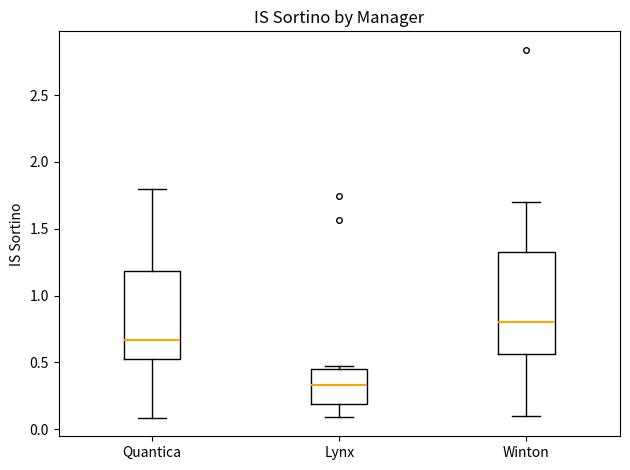

Where does the lower whisker of the box for Quantica end on the y-axis? The values are not printed on the chart, so give them approximately, as read against the axis.

0.10